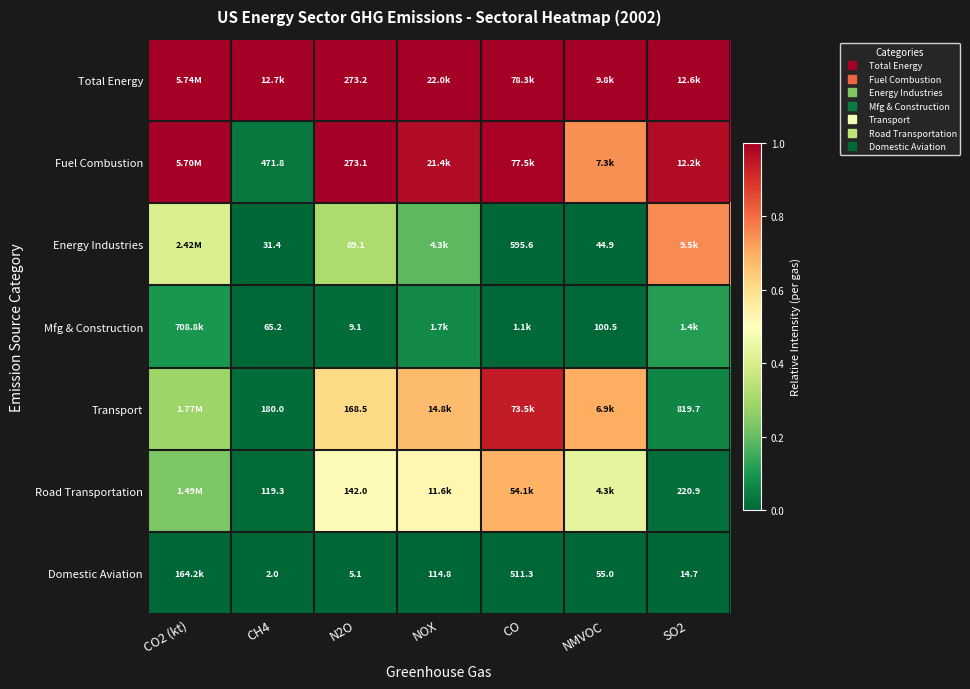

The value of Transport at NOX is 0.7. True or false?

True